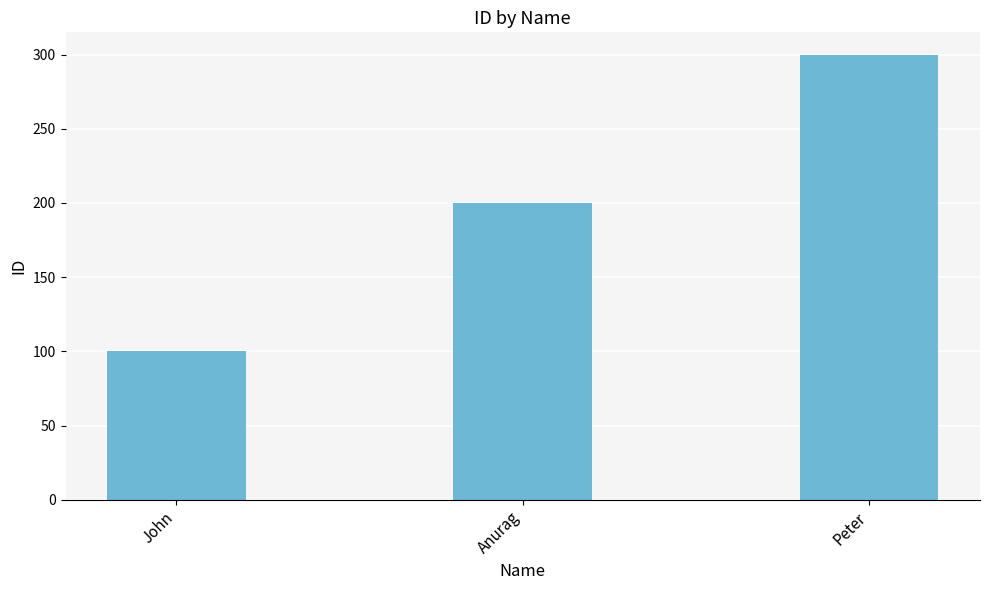

What is the label of the 3rd bar from the right?

John